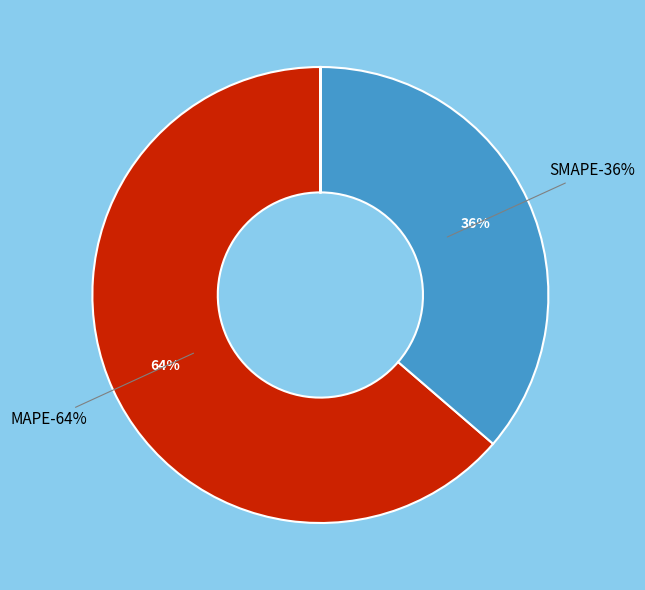

True or false: MAPE accounts for 64% of the total.

True